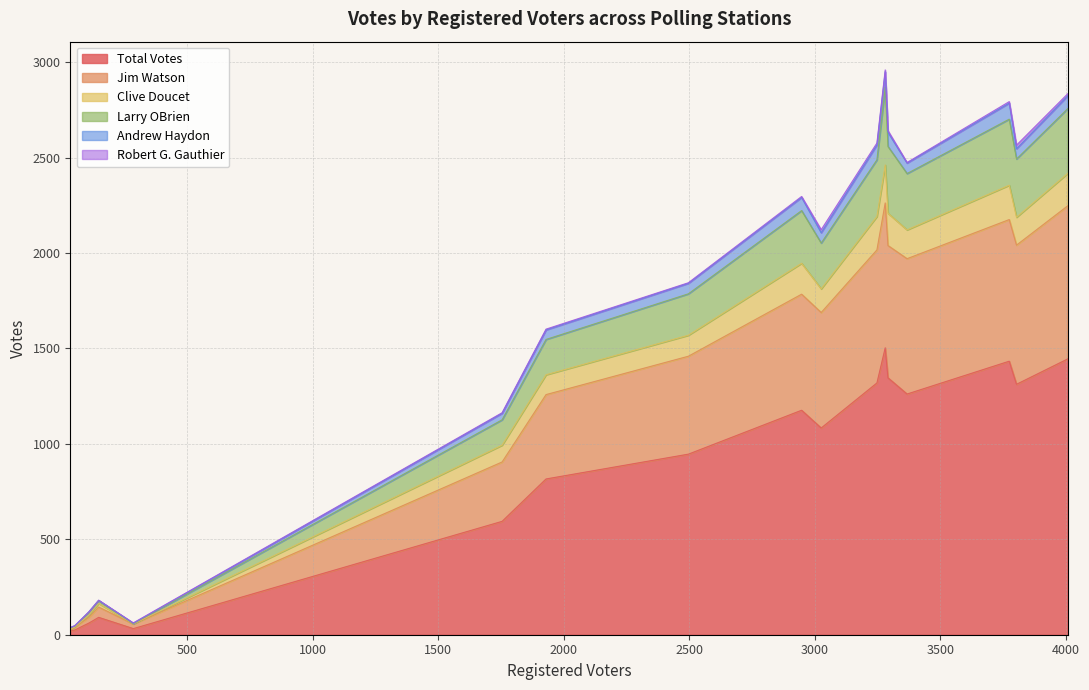

What is the value of the Andrew Haydon point at the 10th from the left?

74